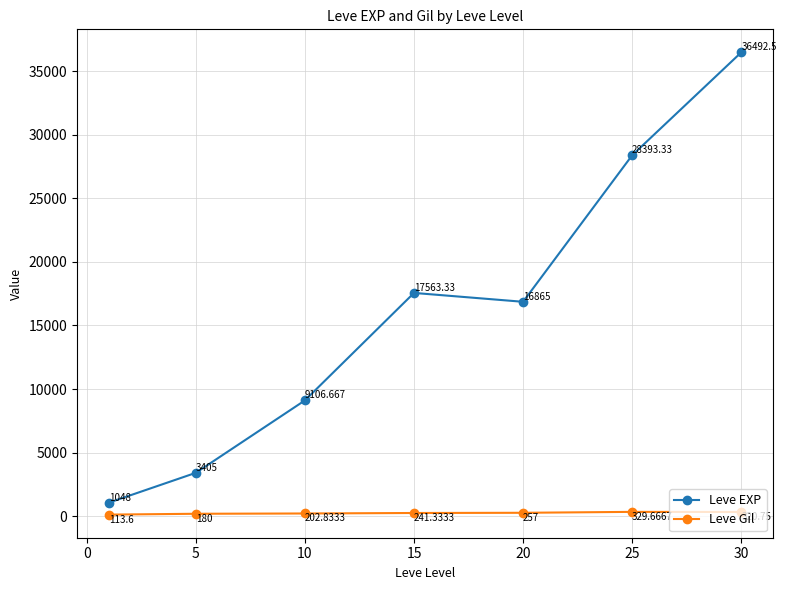

True or false: Leve Gil and Leve EXP intersect in this chart.

False